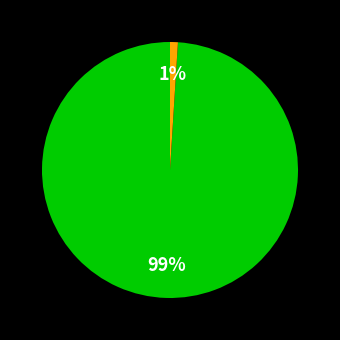

Is there a majority slice in this chart?

Yes